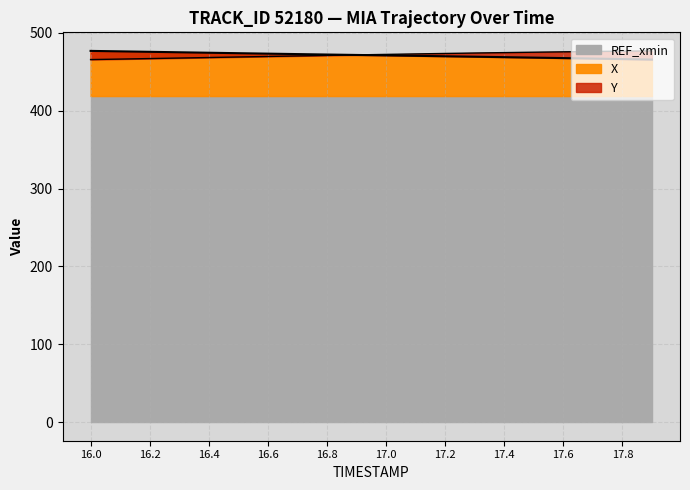

How many lines are shown in the chart?

2